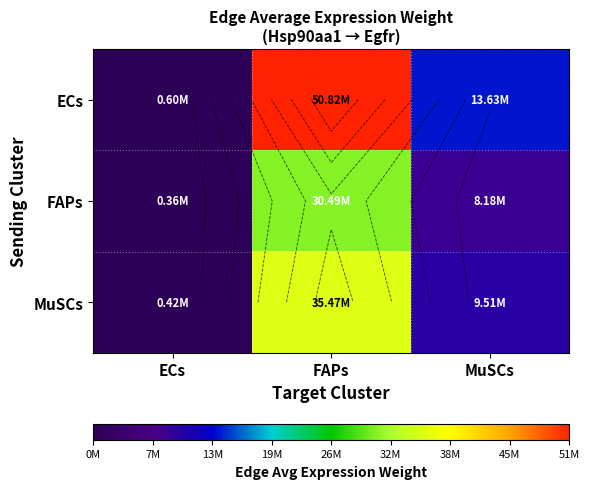

Is it true that FAPs equals 563427.1 at ECs?

False